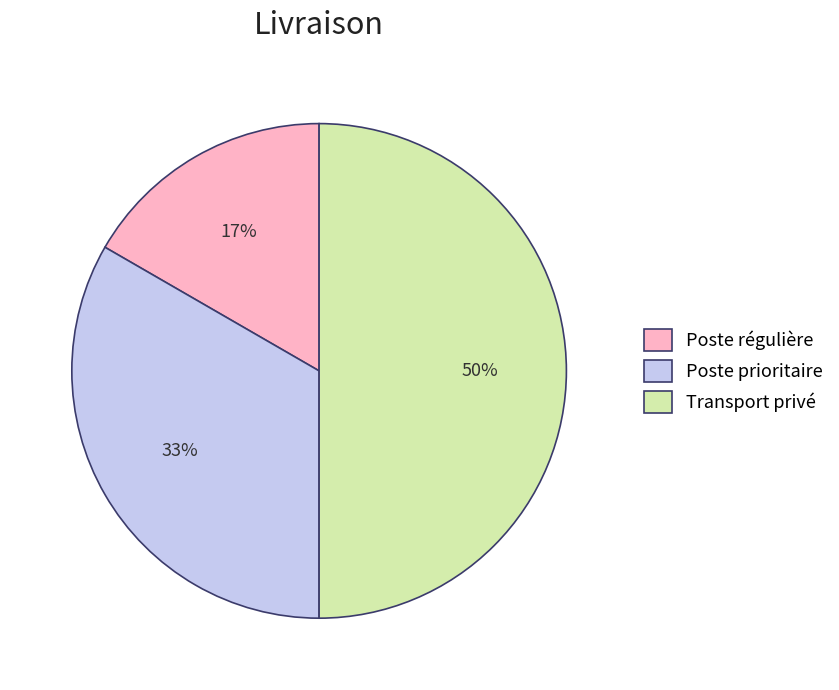

Is the sum of Poste régulière and Transport privé greater than half?

Yes